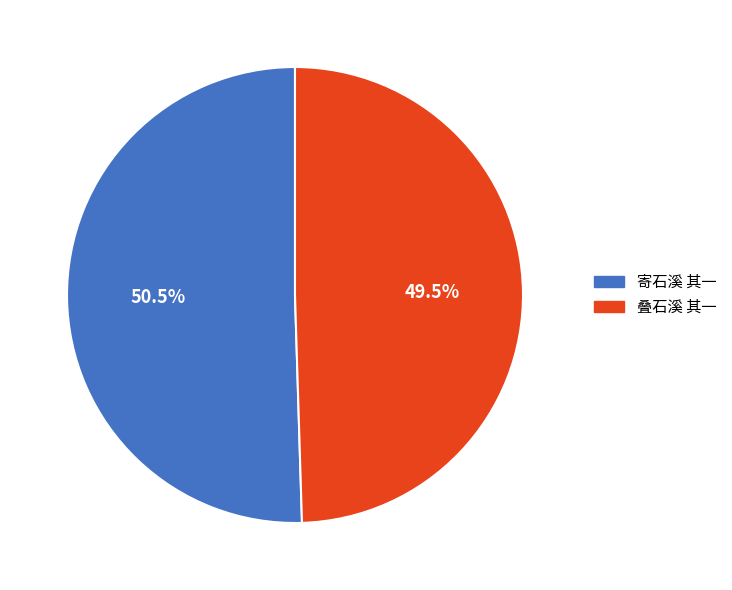

To the nearest percent, what is the difference between the largest and smallest slice percentages?

1%